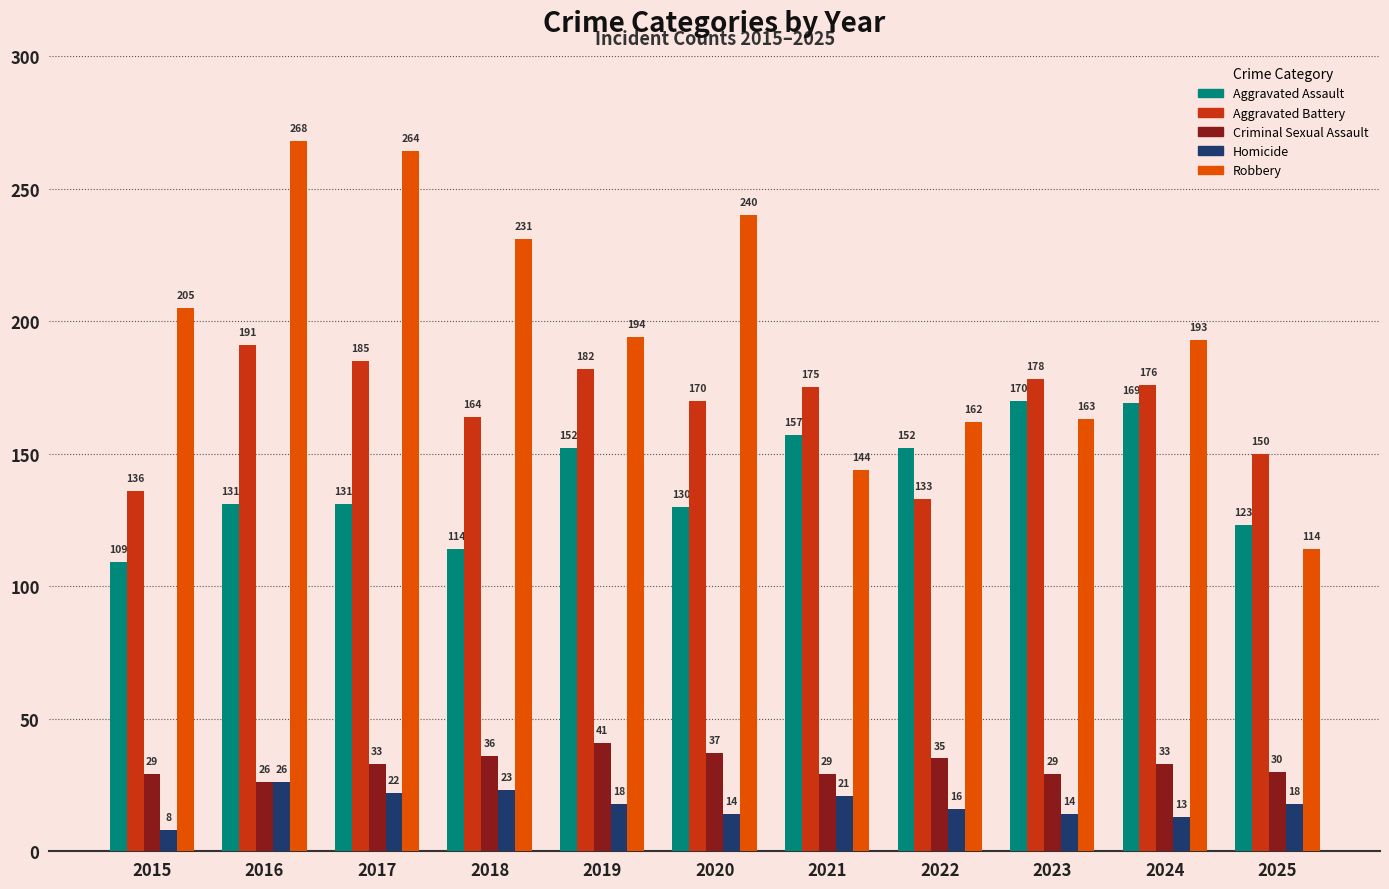

What is the value of the Robbery bar at the 7th from the left?

144